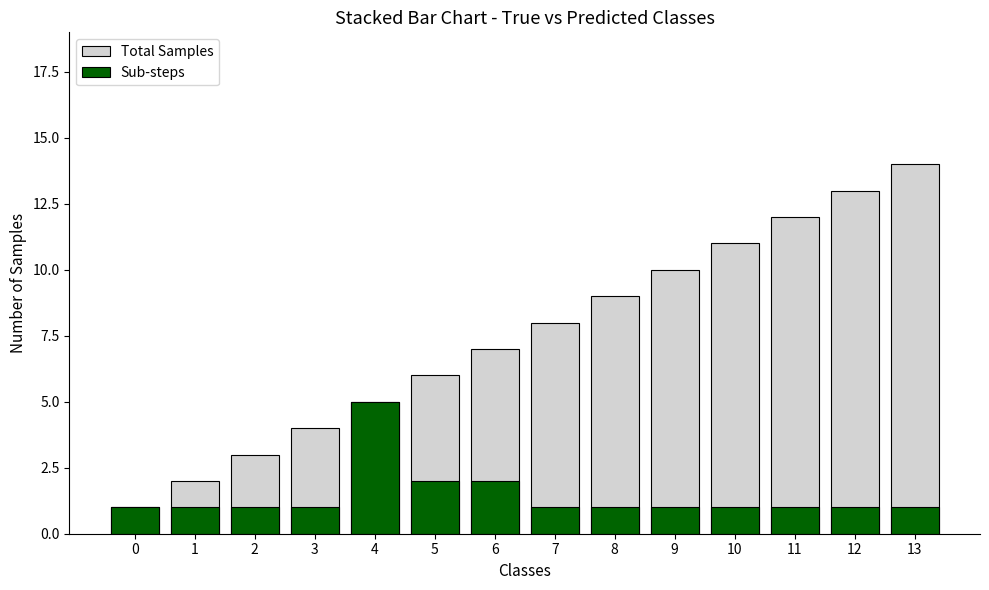

Is the value of Total Samples at 13 greater than the value of Sub-steps at 4?

Yes